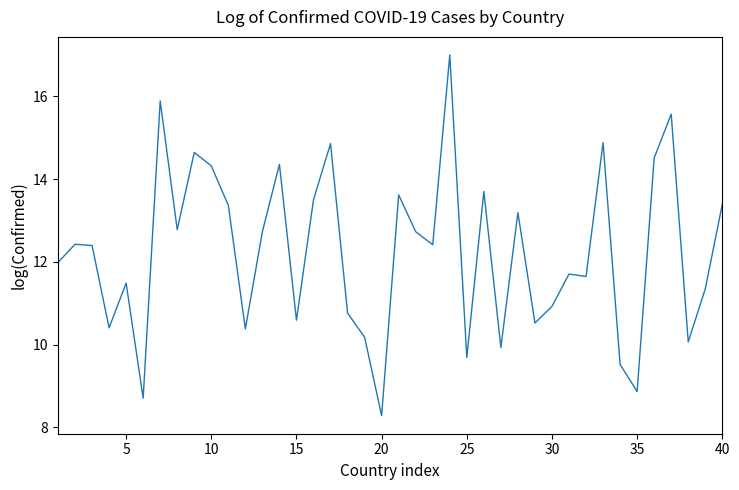

What is the average value?

12.2